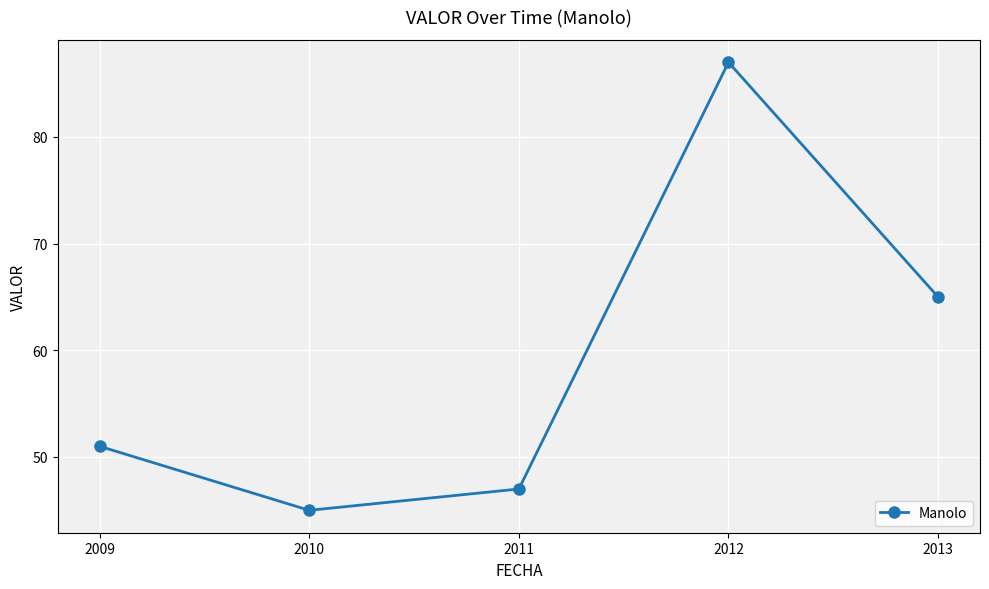

What is the average value?

59